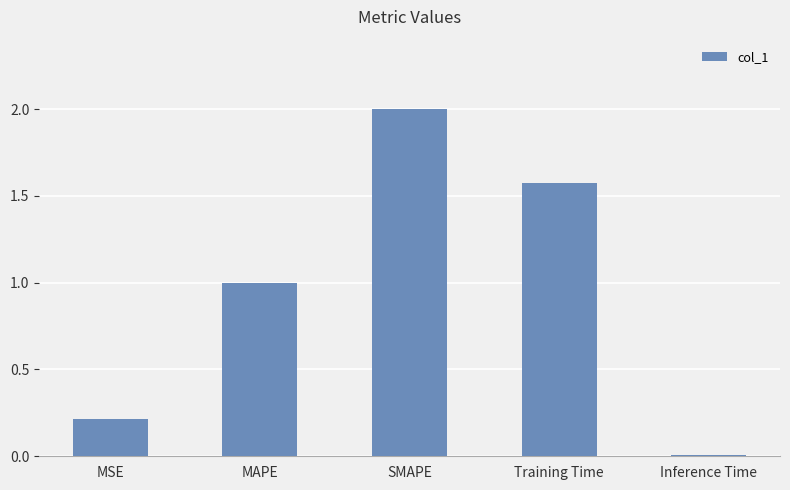

Approximately how many times larger is the value at SMAPE compared to MAPE?

2.0